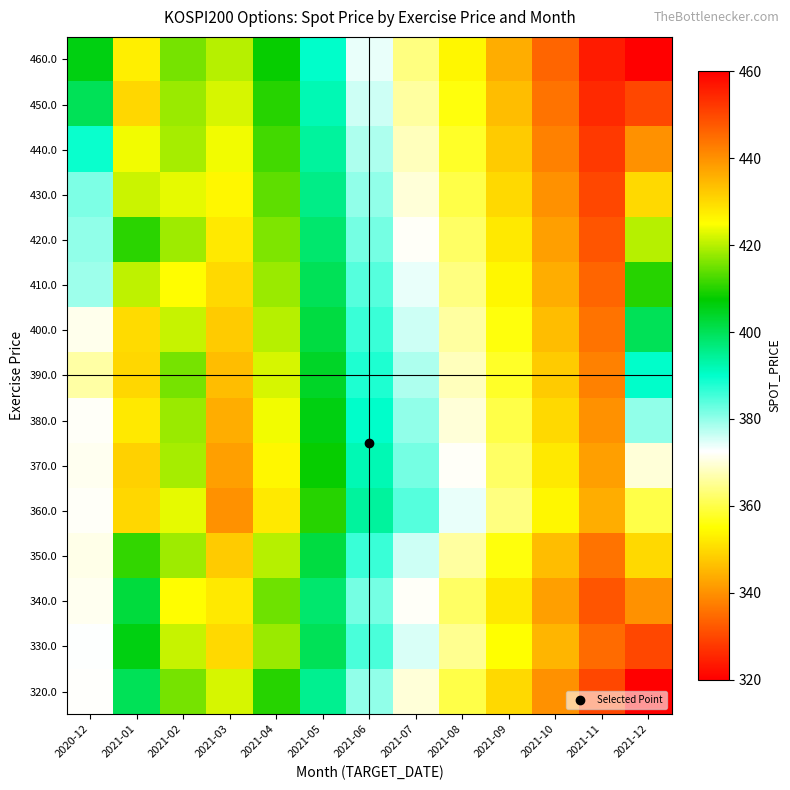

Reading right to left, transcribe all the data shown in this chart.

320.0: 2021-12=320.0	2021-11=330.0	2021-10=340.0	2021-09=350.0	2021-08=360.0	2021-07=370.0	2021-06=380.0	2021-05=395.0	2021-04=410.0	2021-03=422.0	2021-02=415.4	2021-01=399.9	2020-12=372.2
330.0: 2021-12=330.0	2021-11=335.0	2021-10=345.0	2021-09=355.0	2021-08=365.0	2021-07=375.0	2021-06=385.0	2021-05=400.0	2021-04=418.0	2021-03=430.0	2021-02=421.0	2021-01=406.0	2020-12=372.5
340.0: 2021-12=340.0	2021-11=332.0	2021-10=342.0	2021-09=352.0	2021-08=362.0	2021-07=372.0	2021-06=382.0	2021-05=398.0	2021-04=415.0	2021-03=428.0	2021-02=425.2	2021-01=402.1	2020-12=371.6
350.0: 2021-12=350.0	2021-11=336.0	2021-10=346.0	2021-09=356.0	2021-08=366.0	2021-07=376.0	2021-06=386.0	2021-05=402.0	2021-04=420.0	2021-03=432.0	2021-02=418.3	2021-01=410.8	2020-12=370.9
360.0: 2021-12=360.0	2021-11=344.0	2021-10=354.0	2021-09=364.0	2021-08=374.0	2021-07=384.0	2021-06=394.0	2021-05=410.0	2021-04=428.0	2021-03=440.0	2021-02=423.3	2021-01=430.2	2020-12=372.0
370.0: 2021-12=370.0	2021-11=342.0	2021-10=352.0	2021-09=362.0	2021-08=372.0	2021-07=382.0	2021-06=392.0	2021-05=408.0	2021-04=426.0	2021-03=438.0	2021-02=418.9	2021-01=431.1	2020-12=371.6
380.0: 2021-12=380.0	2021-11=340.0	2021-10=350.0	2021-09=360.0	2021-08=370.0	2021-07=380.0	2021-06=390.0	2021-05=406.0	2021-04=424.0	2021-03=436.0	2021-02=417.9	2021-01=427.9	2020-12=372.2
390.0: 2021-12=390.0	2021-11=338.0	2021-10=348.0	2021-09=358.0	2021-08=368.0	2021-07=378.0	2021-06=388.0	2021-05=404.0	2021-04=422.0	2021-03=434.0	2021-02=415.4	2021-01=430.4	2020-12=366.4
400.0: 2021-12=400.0	2021-11=336.0	2021-10=346.0	2021-09=356.0	2021-08=366.0	2021-07=376.0	2021-06=386.0	2021-05=402.0	2021-04=420.0	2021-03=432.0	2021-02=421.0	2021-01=429.9	2020-12=371.3
410.0: 2021-12=410.0	2021-11=334.0	2021-10=344.0	2021-09=354.0	2021-08=364.0	2021-07=374.0	2021-06=384.0	2021-05=400.0	2021-04=418.0	2021-03=430.0	2021-02=425.2	2021-01=420.4	2020-12=379.2
420.0: 2021-12=420.0	2021-11=332.0	2021-10=342.0	2021-09=352.0	2021-08=362.0	2021-07=372.0	2021-06=382.0	2021-05=398.0	2021-04=416.0	2021-03=428.0	2021-02=418.3	2021-01=410.5	2020-12=379.9
430.0: 2021-12=430.0	2021-11=330.0	2021-10=340.0	2021-09=350.0	2021-08=360.0	2021-07=370.0	2021-06=380.0	2021-05=396.0	2021-04=414.0	2021-03=426.0	2021-02=423.3	2021-01=421.4	2020-12=381.3
440.0: 2021-12=440.0	2021-11=328.0	2021-10=338.0	2021-09=348.0	2021-08=358.0	2021-07=368.0	2021-06=378.0	2021-05=394.0	2021-04=412.0	2021-03=424.0	2021-02=418.9	2021-01=424.0	2020-12=389.3
450.0: 2021-12=450.0	2021-11=326.0	2021-10=336.0	2021-09=346.0	2021-08=356.0	2021-07=366.0	2021-06=376.0	2021-05=392.0	2021-04=410.0	2021-03=422.0	2021-02=417.9	2021-01=430.3	2020-12=399.9
460.0: 2021-12=460.0	2021-11=324.0	2021-10=334.0	2021-09=344.0	2021-08=354.0	2021-07=364.0	2021-06=374.0	2021-05=390.0	2021-04=408.0	2021-03=420.0	2021-02=415.4	2021-01=427.1	2020-12=406.0